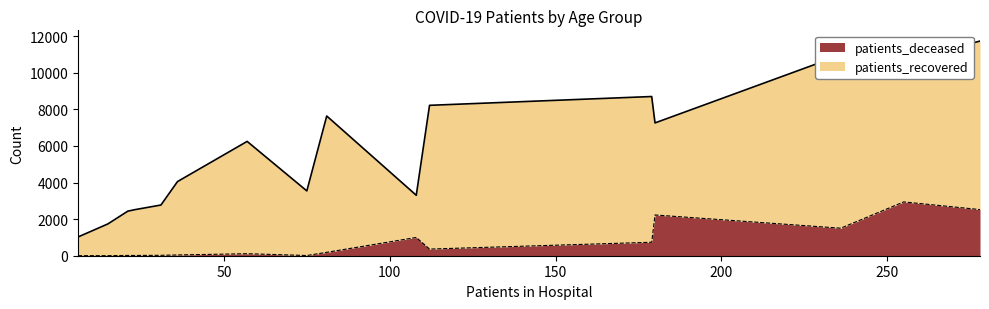

What is the maximum value for patients_deceased?

2940